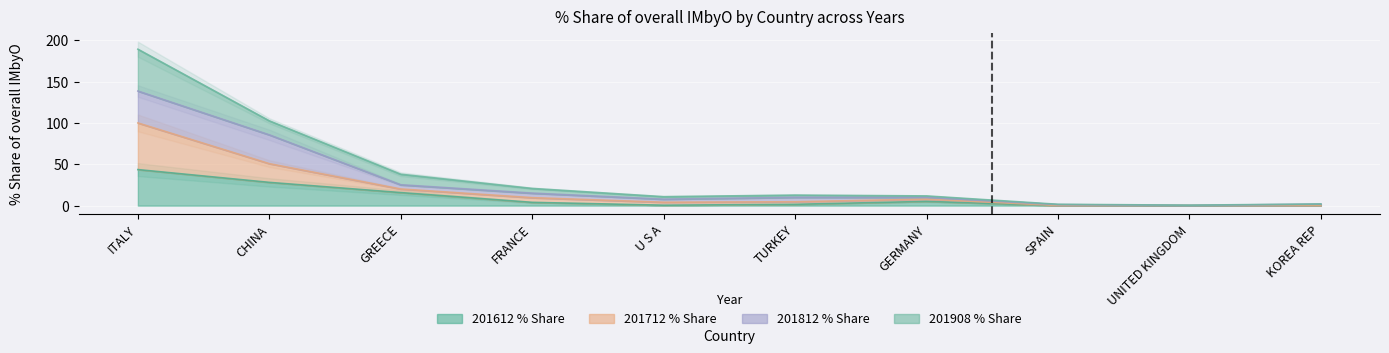

The 201612_% Share series shows 0.1 at UNITED KINGDOM. True or false?

True